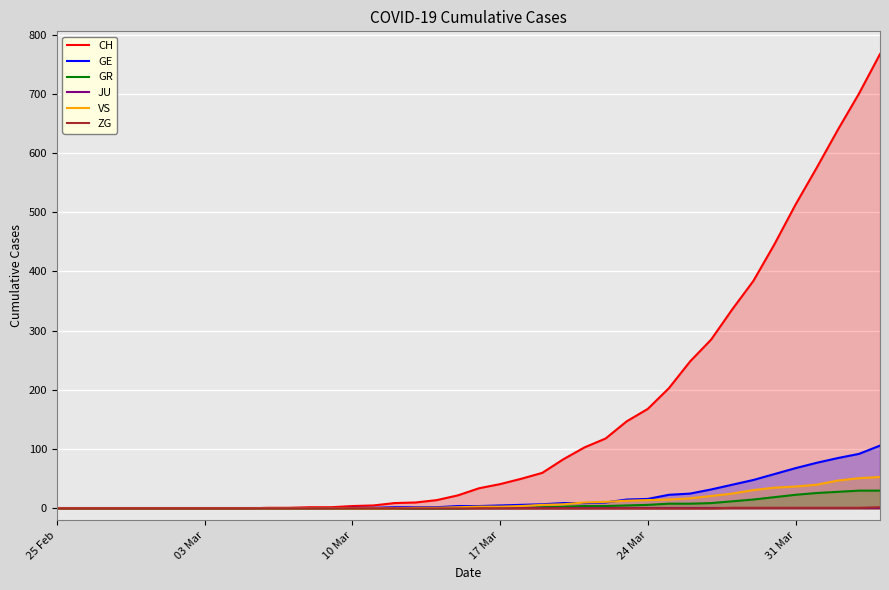

True or false: GR has more than 1 interior local peaks.

False